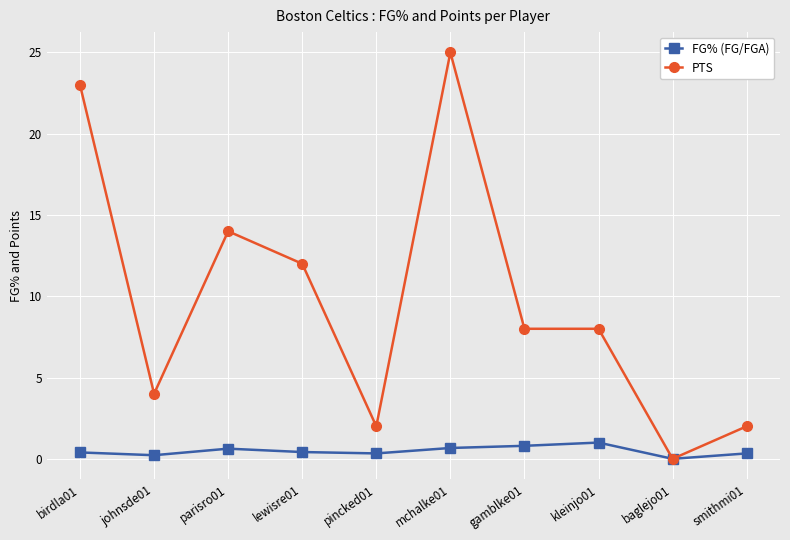

How many positive values does the FG% (FG/FGA) series have?

9